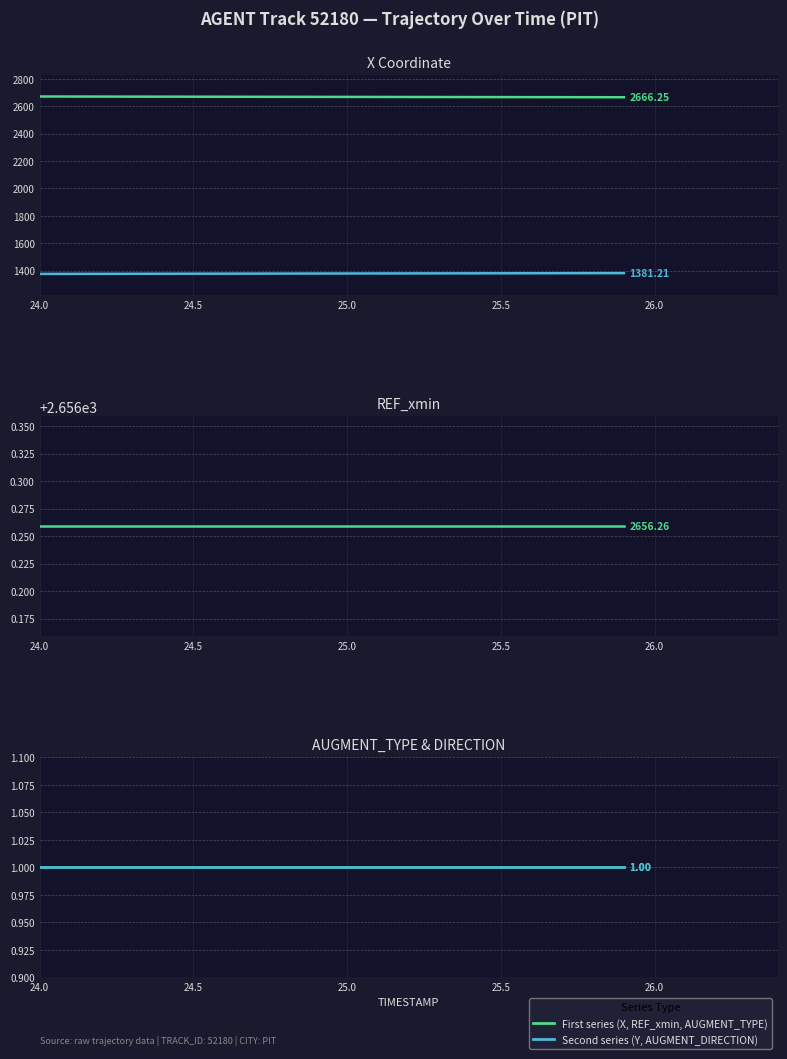

Does the chart display data point markers on the line(s)?

No